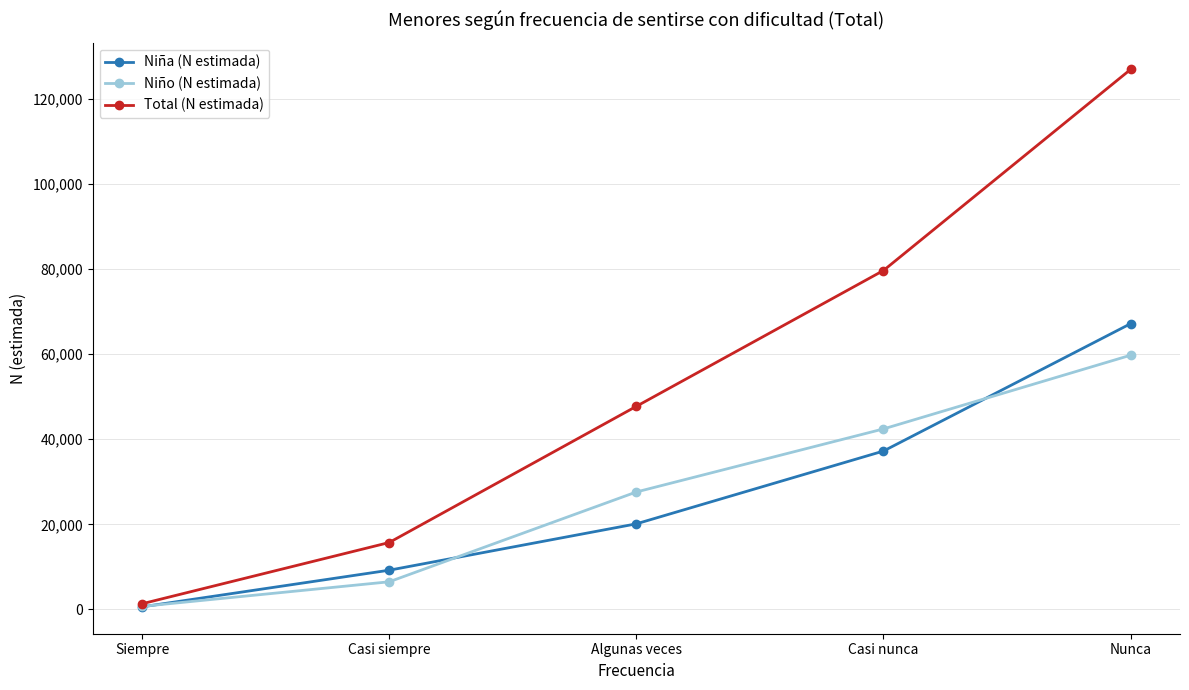

How many data points in Niña (N estimada) are less than 20129?

2